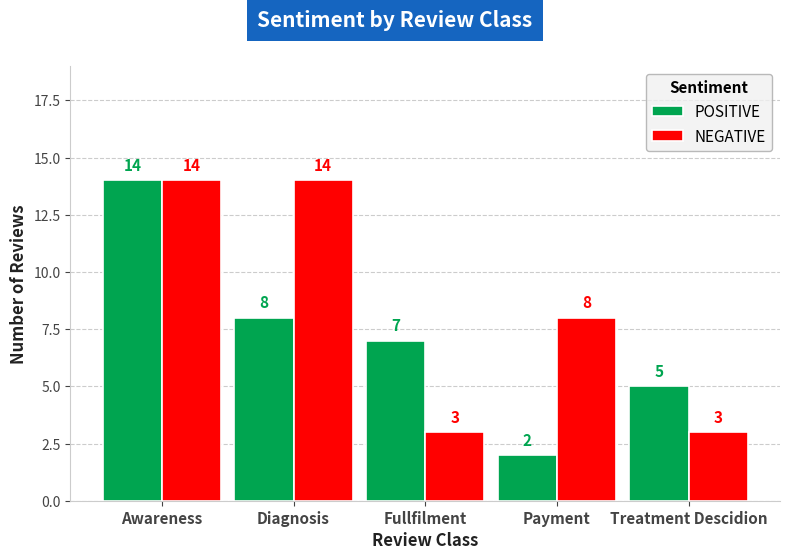

Where does the NEGATIVE series first go above 8?

Awareness